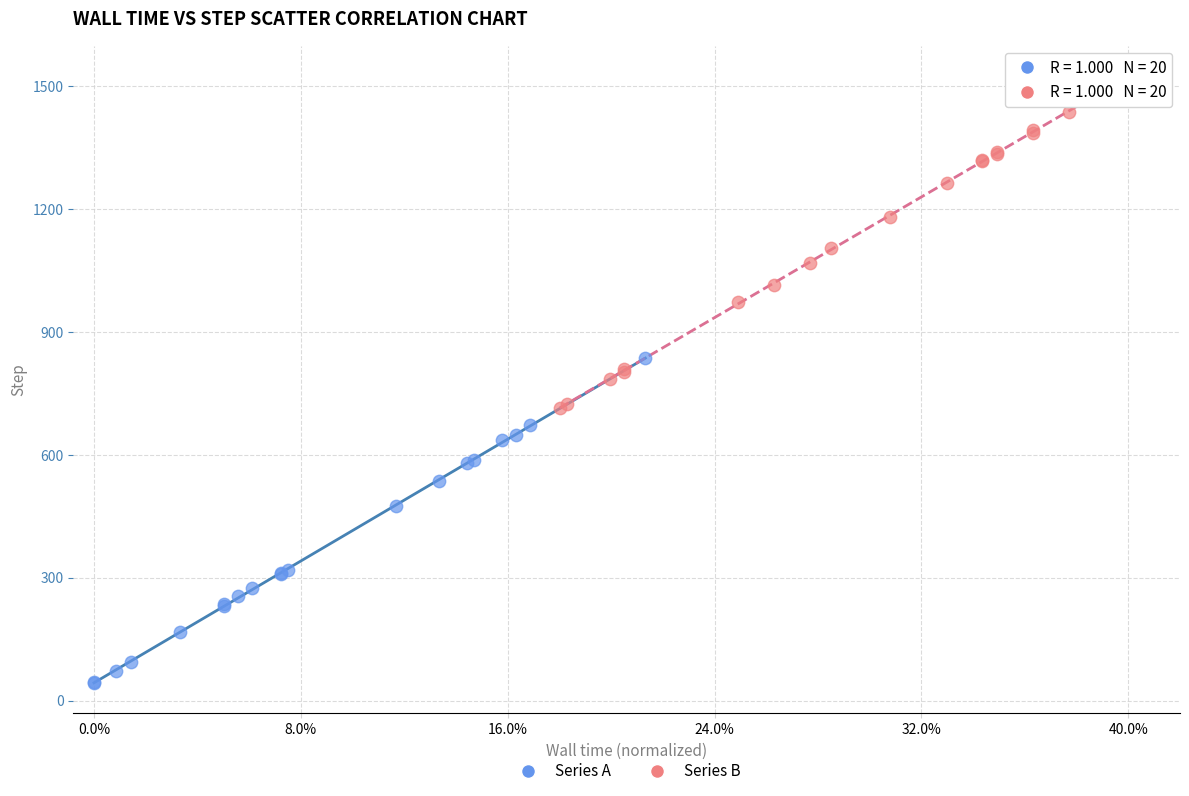

Which series contains the lowest Y value?

Series A